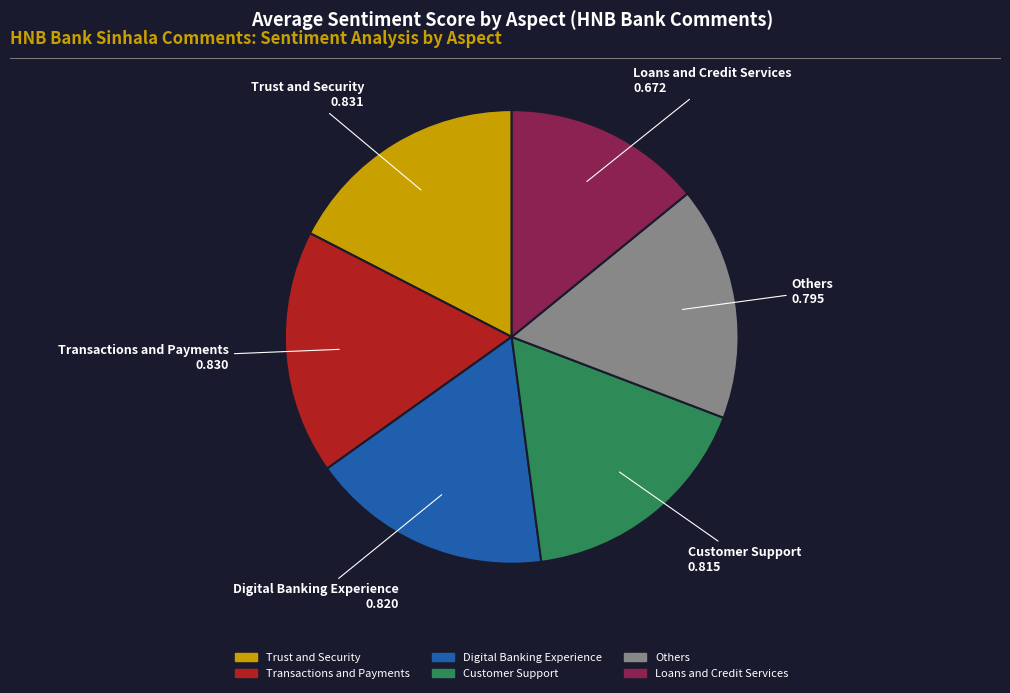

Does any single category account for the majority?

No